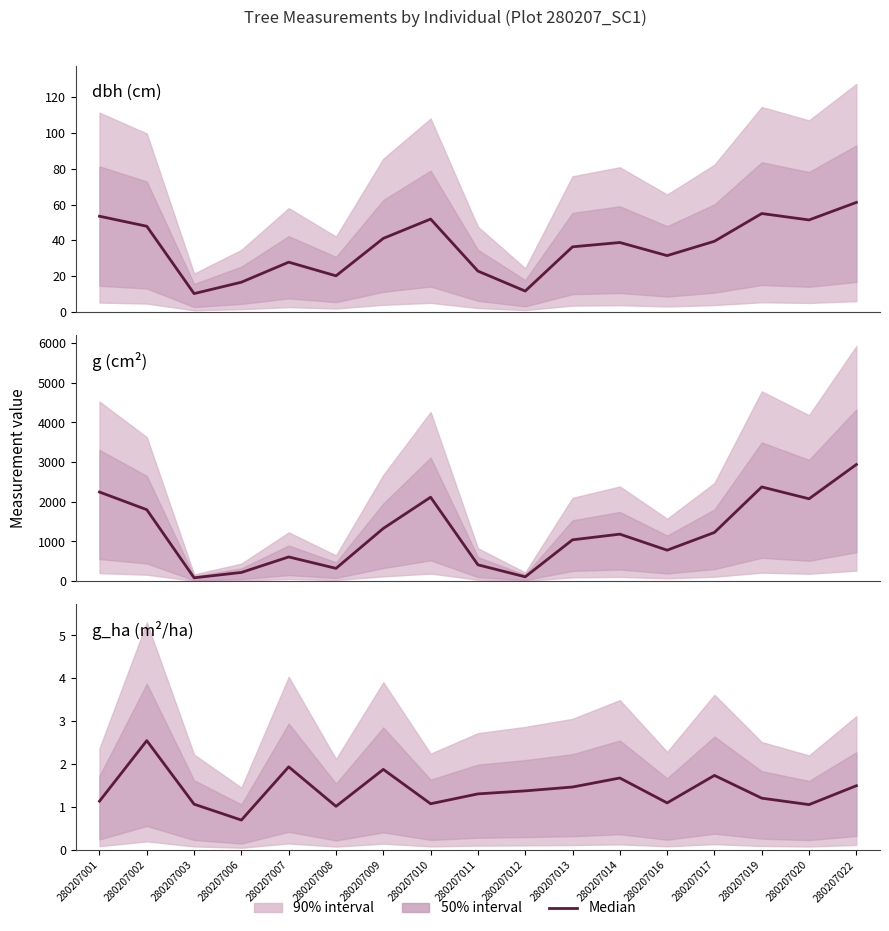

What is the total value across all series at 280207008?

343.2